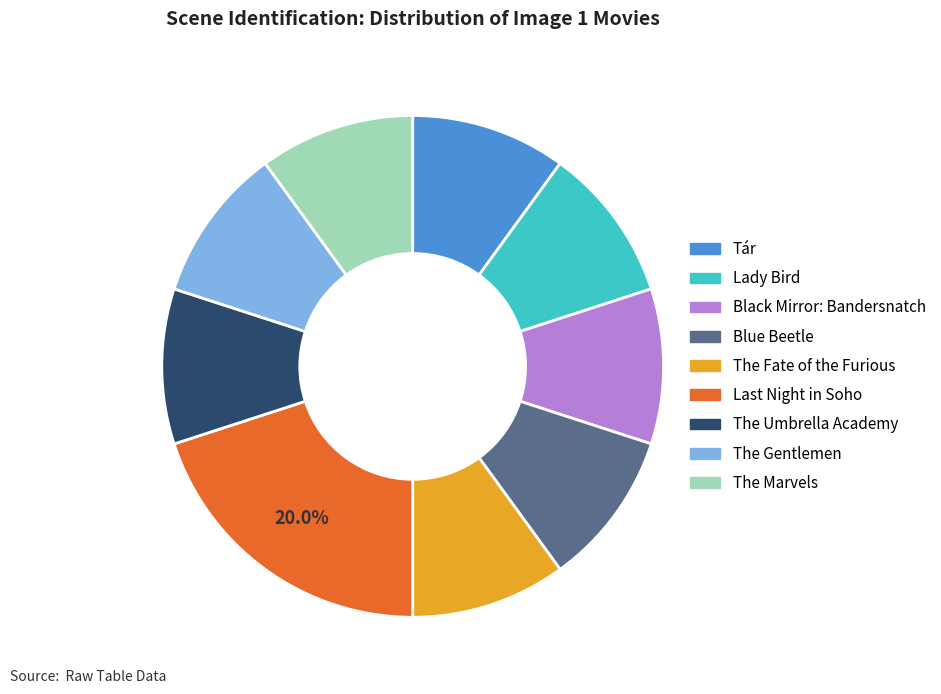

To the nearest percent, what is the average slice percentage?

11%